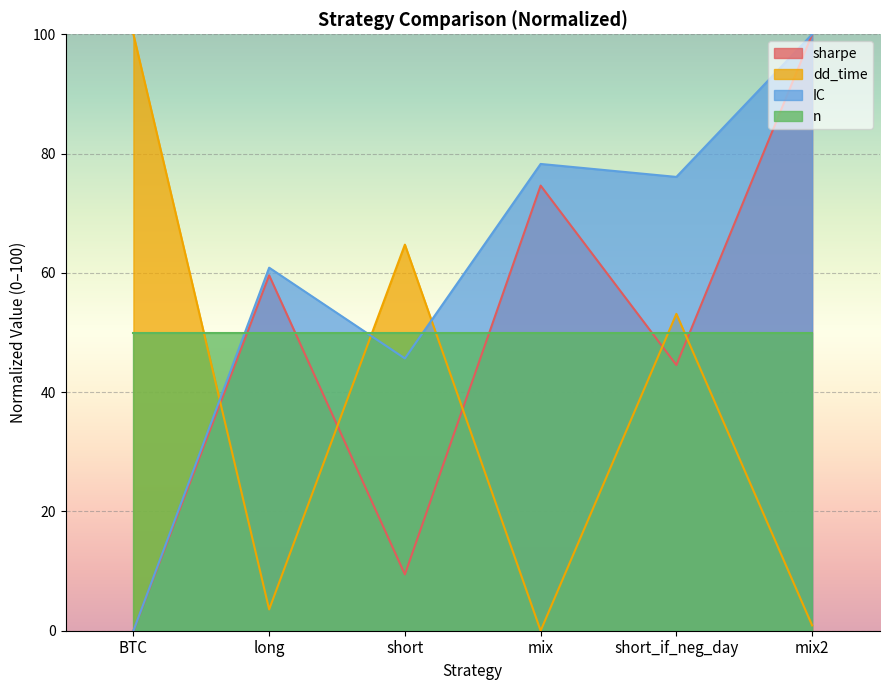

What is the total value across all series at BTC?

150.0